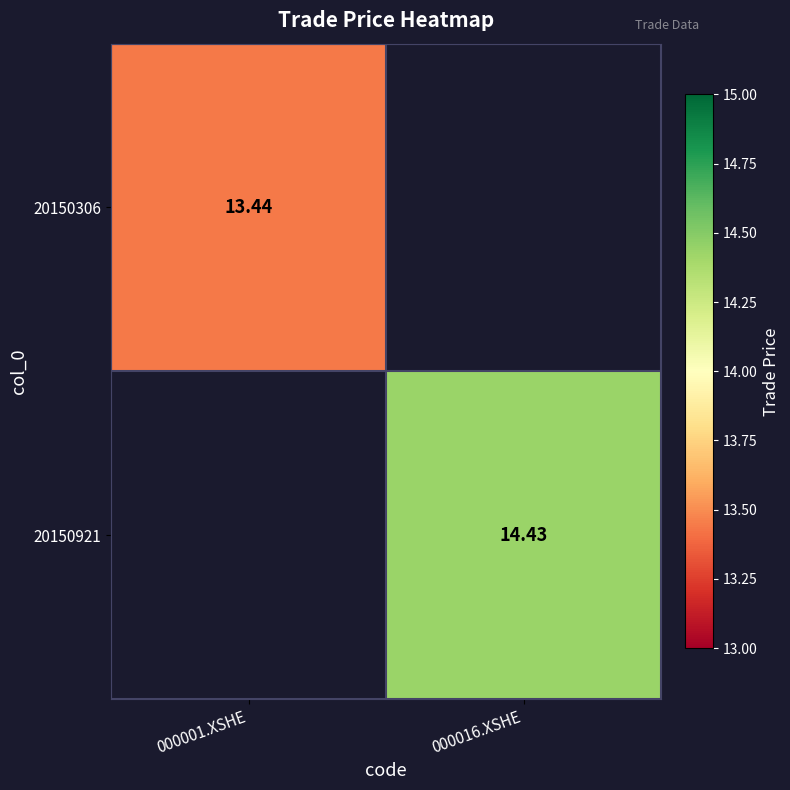

Rank the categories by 20150306 value from lowest to highest.

000001.XSHE, 000016.XSHE